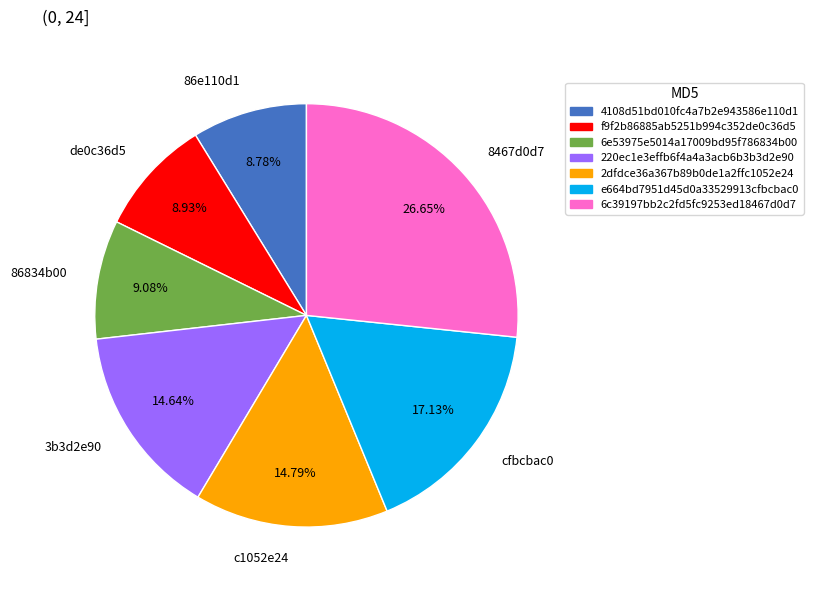

Is the sum of 2dfdce36a367b89b0de1a2ffc1052e24 and 220ec1e3effb6f4a4a3acb6b3b3d2e90 greater than half?

No